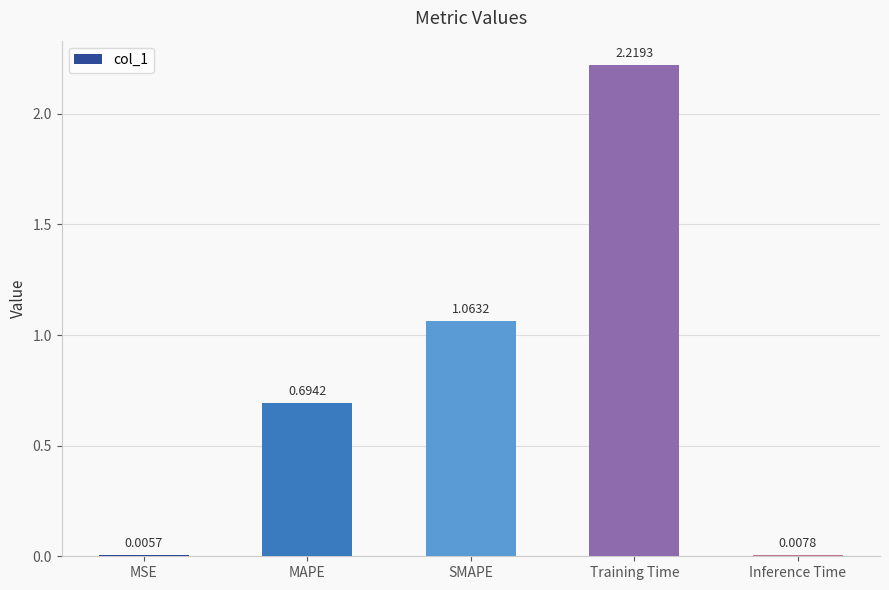

Which label corresponds to the largest value in the chart?

Training Time